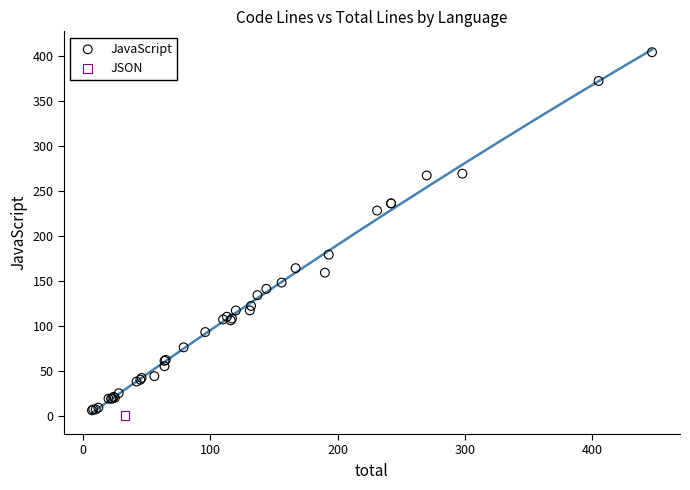

What are all the series names shown in the legend?

JavaScript, JSON